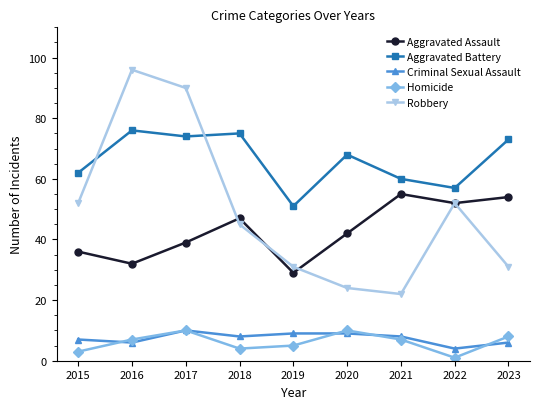

Rank the series at 2016 from highest to lowest value.

Robbery, Aggravated Battery, Aggravated Assault, Homicide, Criminal Sexual Assault